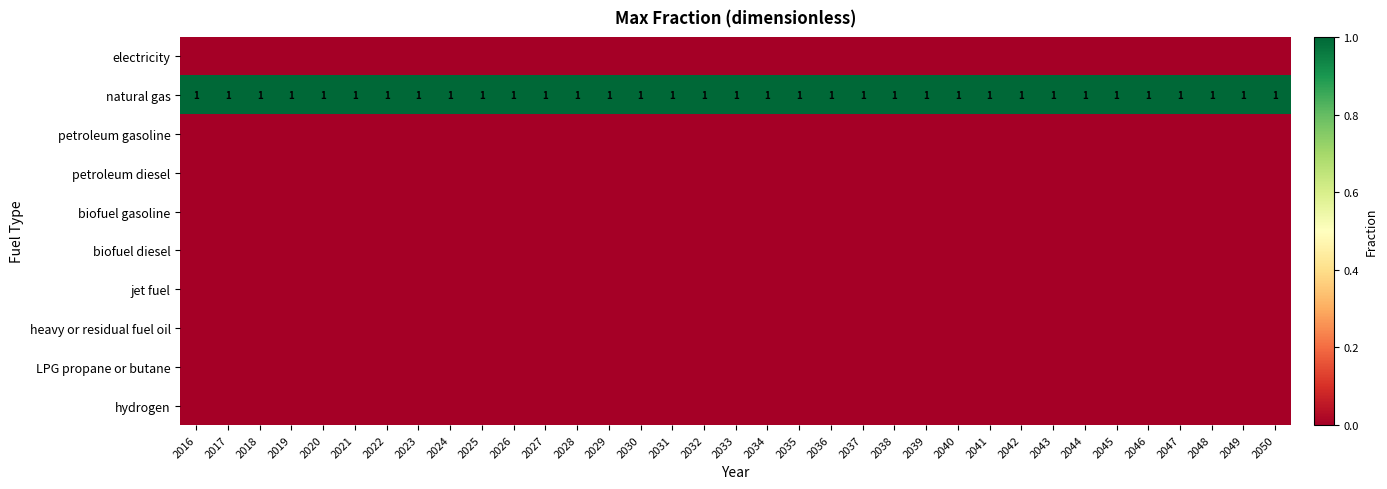

At which label is biofuel diesel closest to 0?

2016